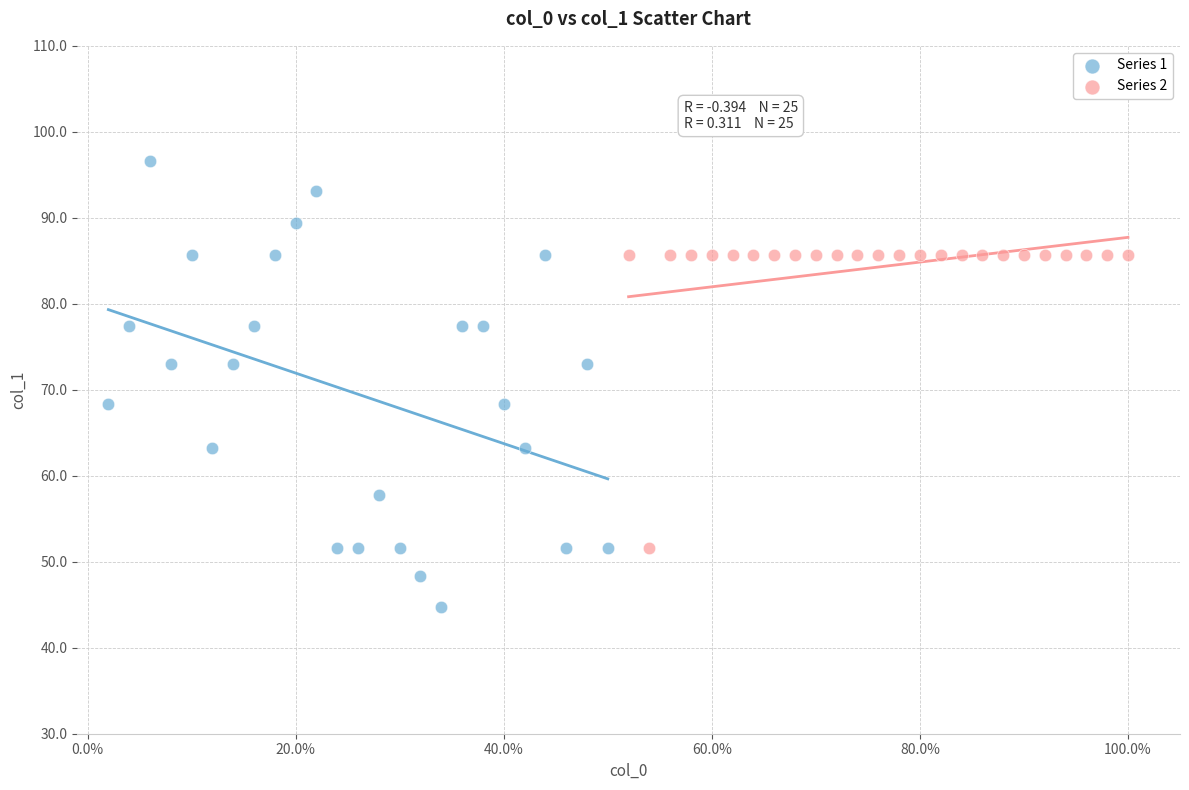

Which series reaches the minimum Y coordinate?

Series 1